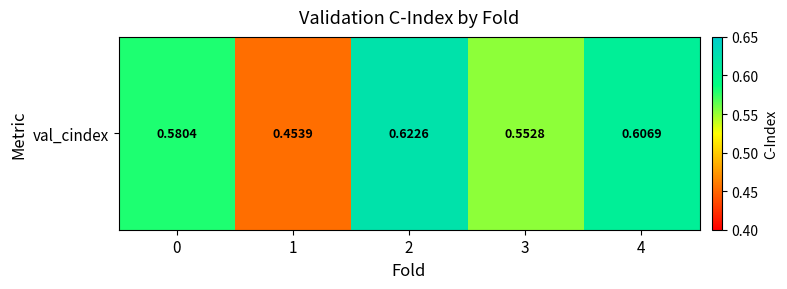

What is the change in value from 1 to 3?

+0.1